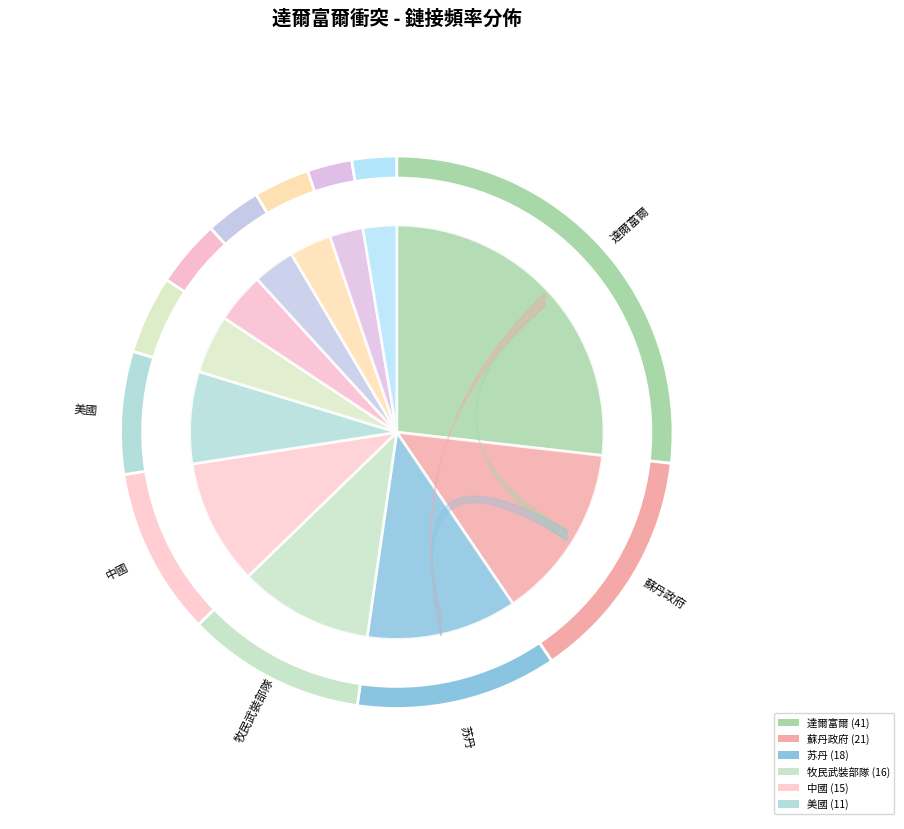

Count the number of slices in the pie.

12